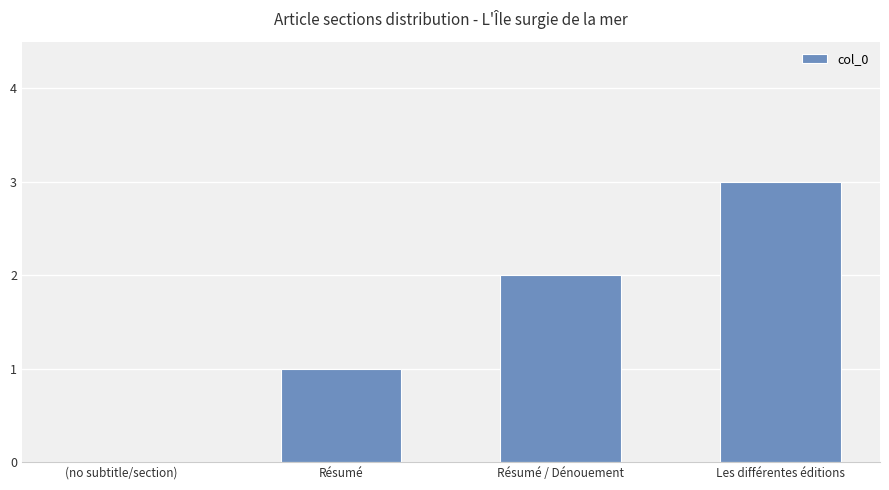

What is the greatest value displayed?

3